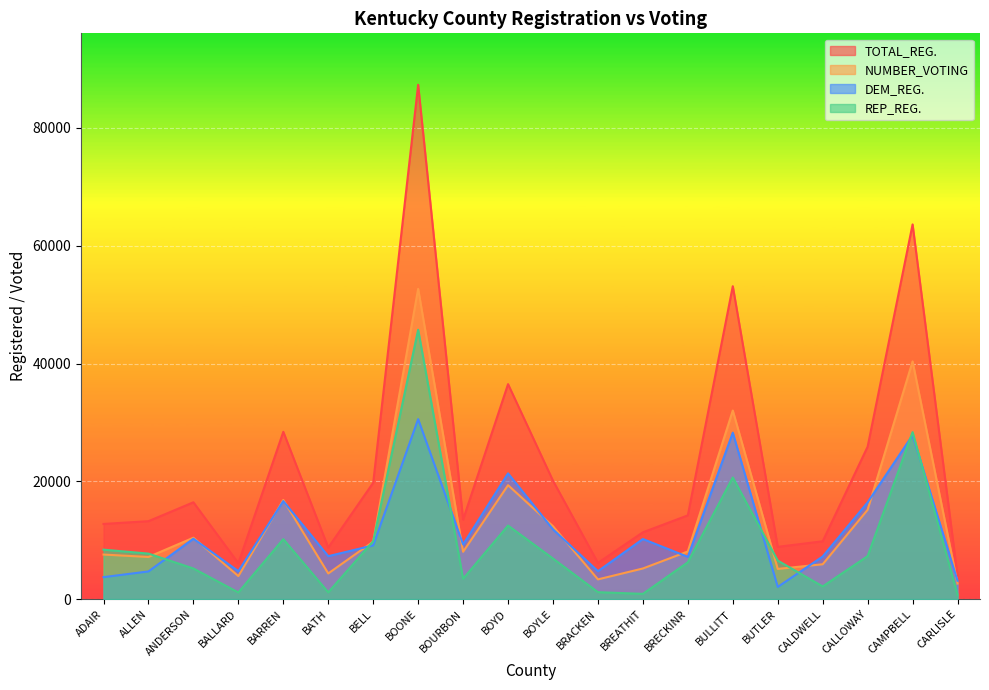

List the labels in order of TOTAL_REG. value, smallest first.

CARLISLE, BALLARD, BRACKEN, BATH, BUTLER, CALDWELL, BREATHIT, ADAIR, ALLEN, BOURBON, BRECKINR, ANDERSON, BELL, BOYLE, CALLOWAY, BARREN, BOYD, BULLITT, CAMPBELL, BOONE